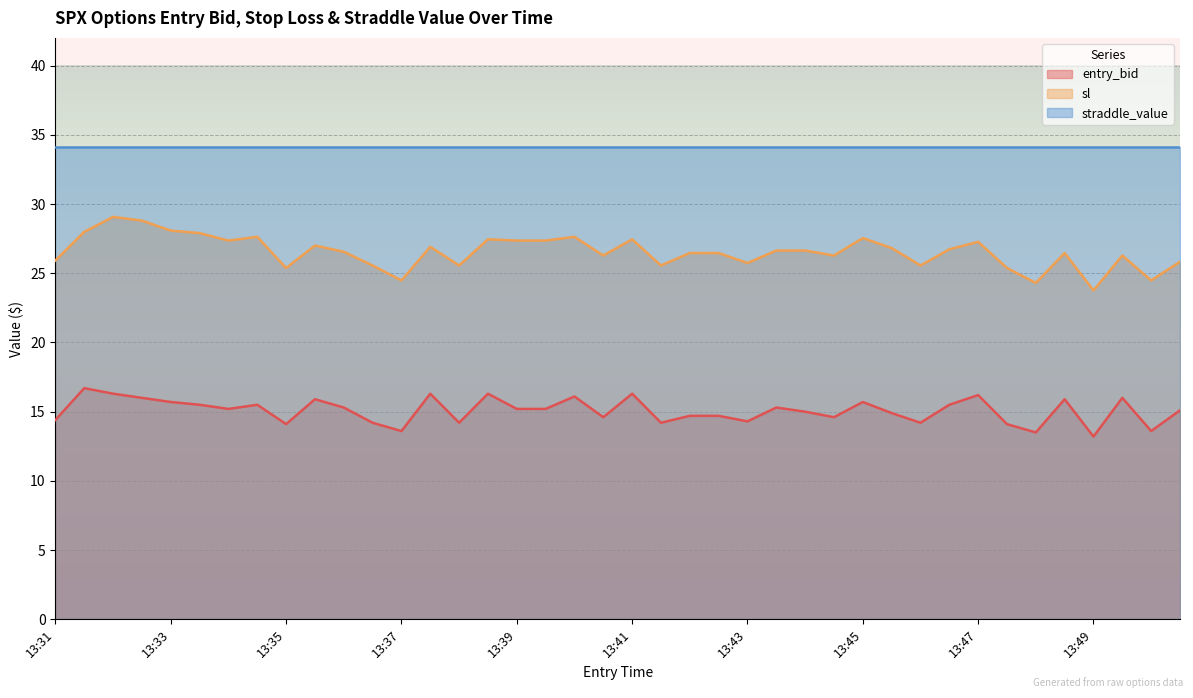

What value does the sl series have at 13:38?

25.6